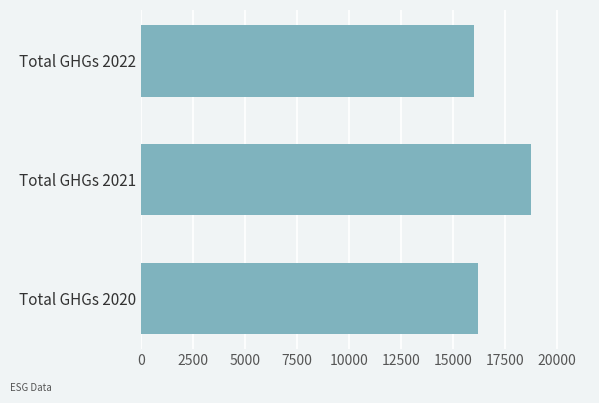

What is the average value?

16978